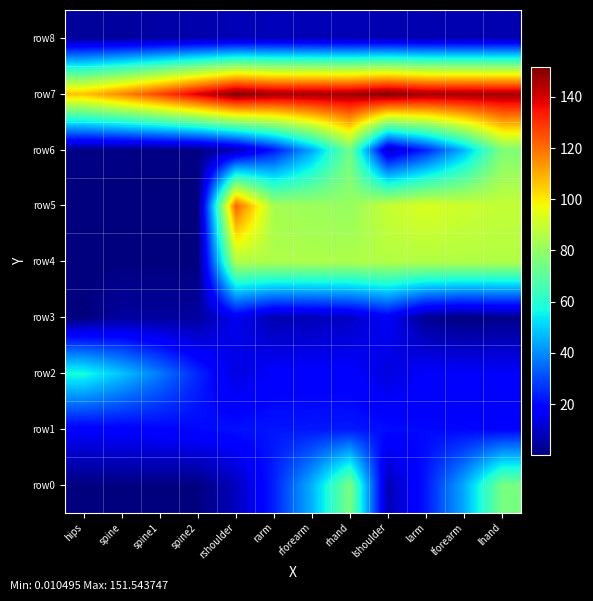

Which series has the widest spread of values?

row5